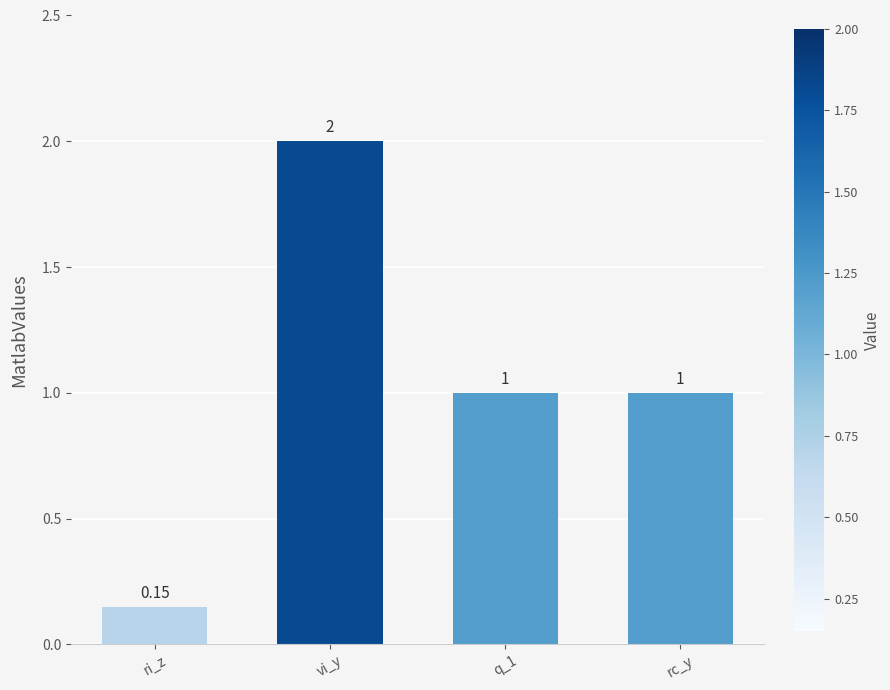

What is the difference between the maximum and second lowest values?

1.0